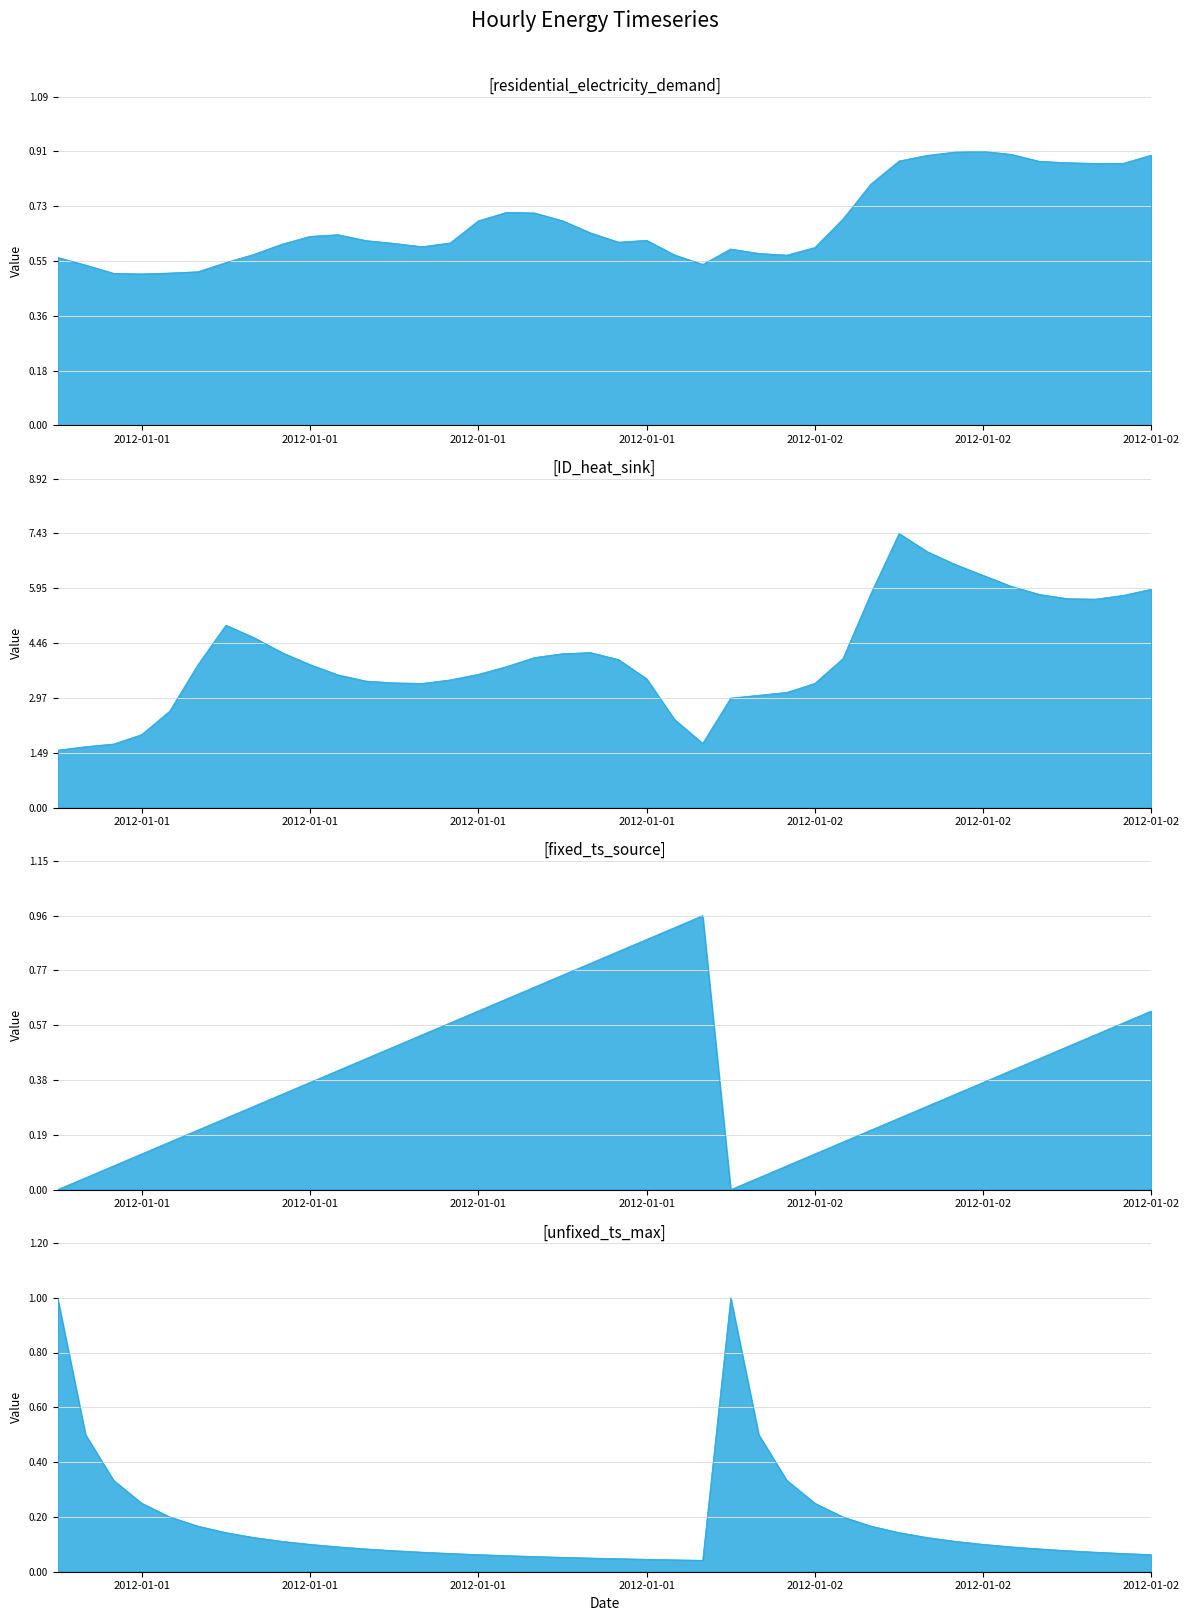

True or false: fixed_ts_source and unfixed_ts_max cross at least once.

True